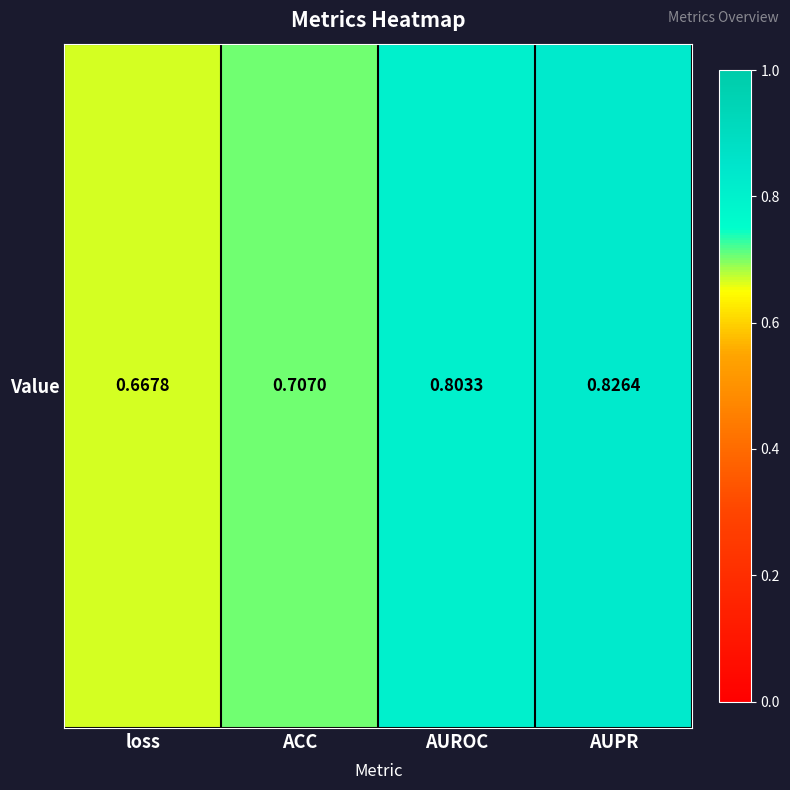

The chart shows a value of 0.2 at ACC. True or false?

False